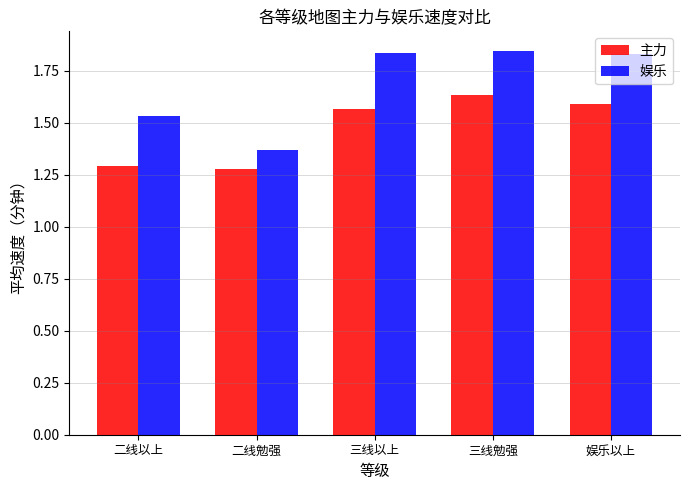

What is the difference between the highest and lowest values at 娱乐以上?

0.2